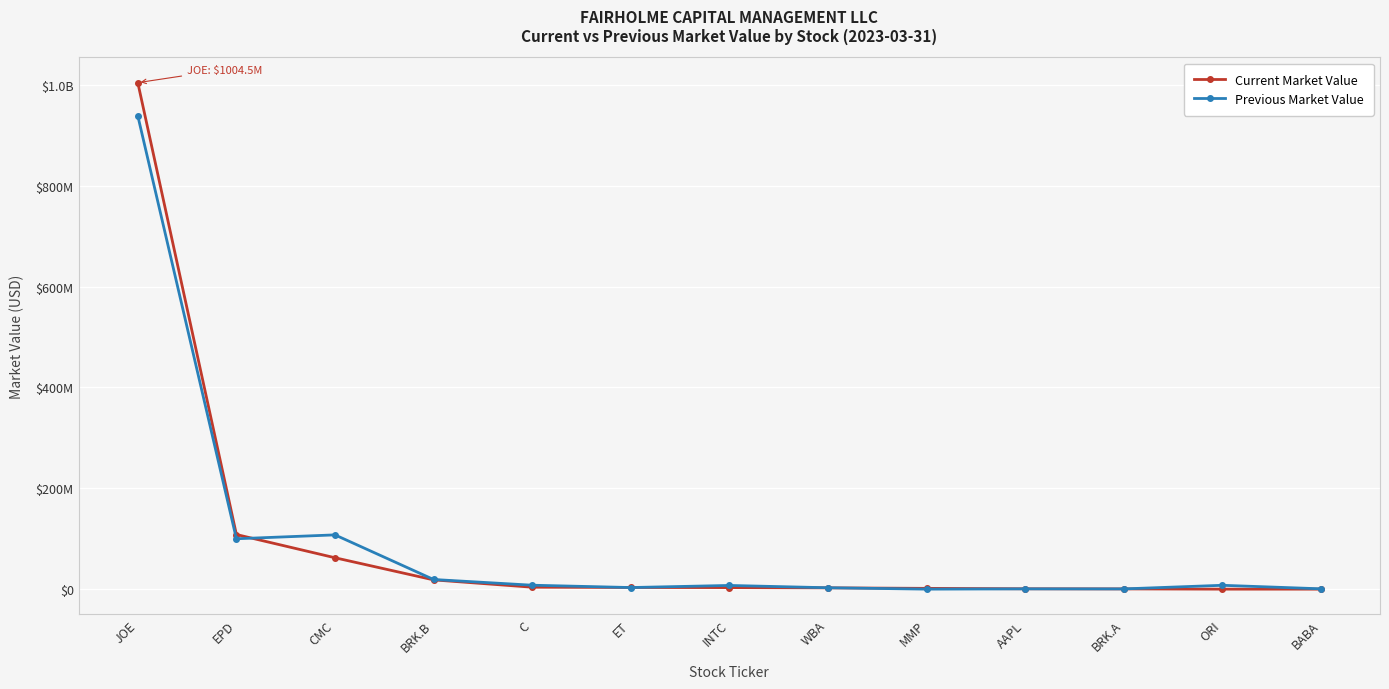

What is the total value across all series at JOE?

1943274166